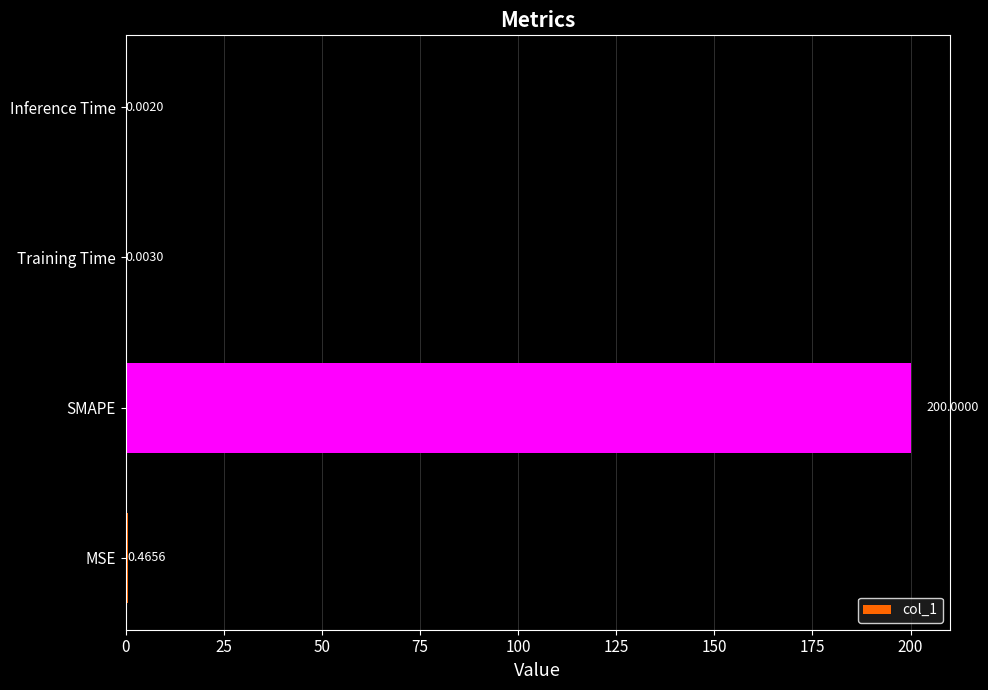

What is the change in value from MSE to Inference Time?

-0.5